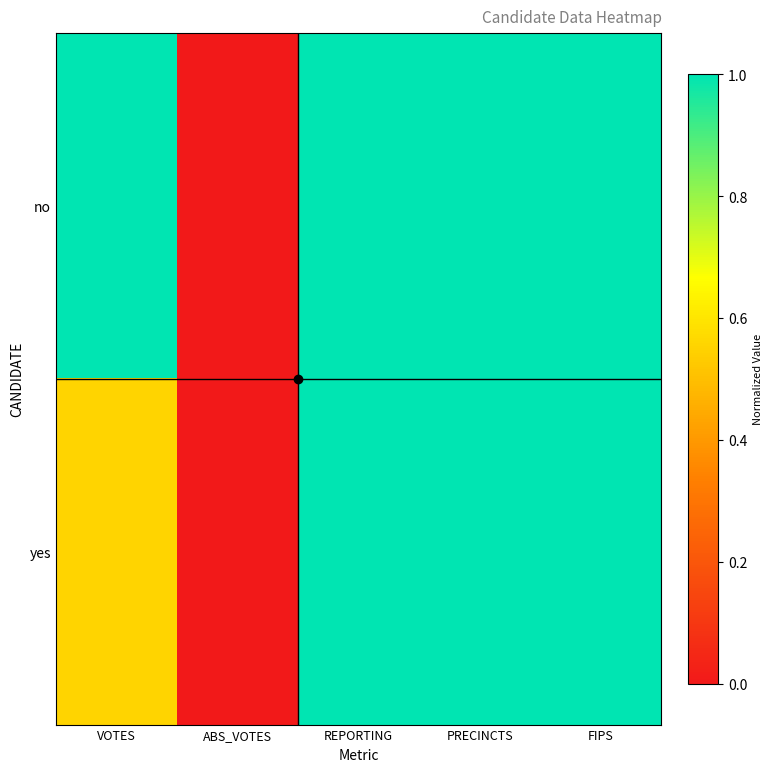

List the series in order of their overall mean, highest first.

no, yes